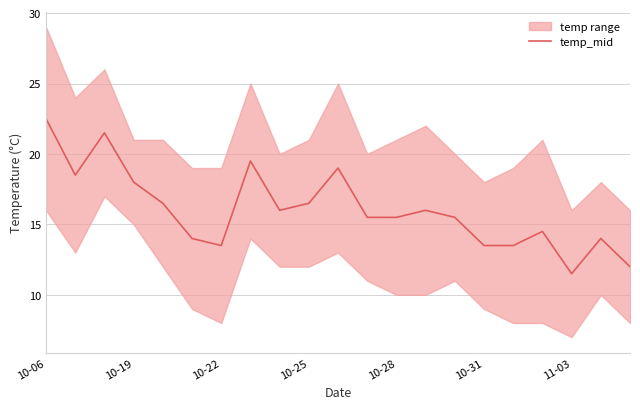

What is the maximum value for temp_mid?

22.5